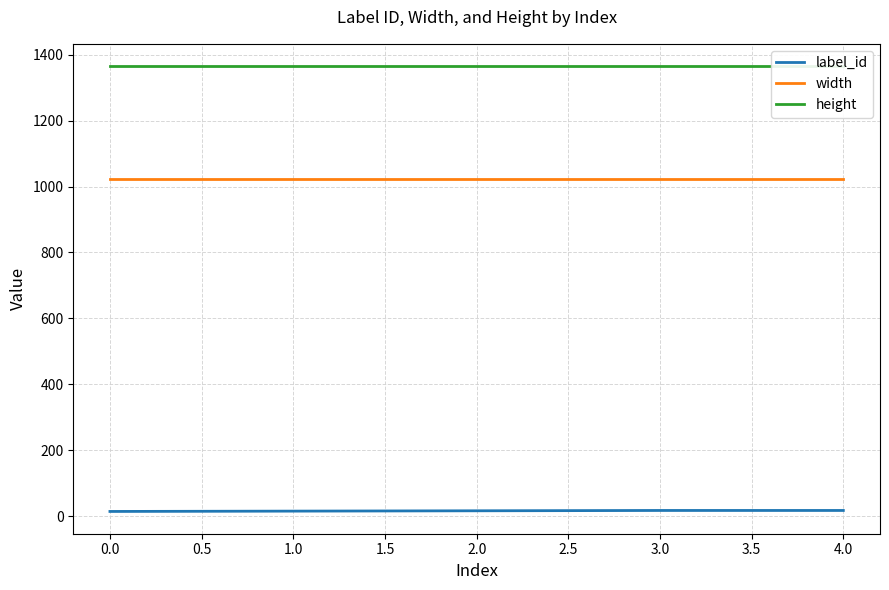

Where is height nearest to the value 1365?

−0.5